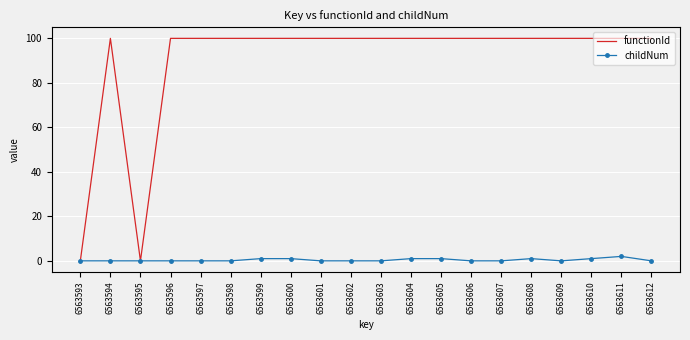

What is the total value across all series at 6563612?

100